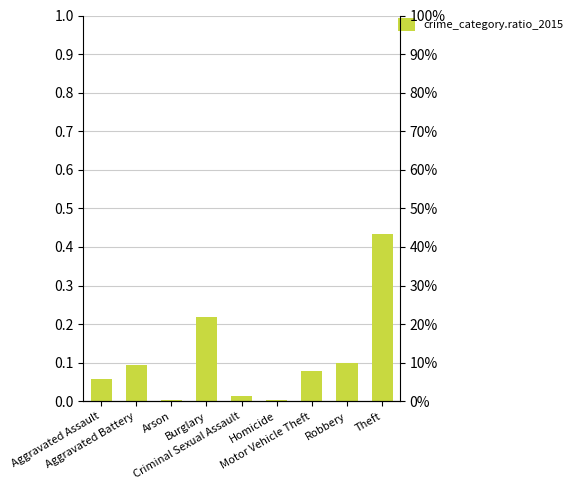

What is the difference between the values at Robbery and Arson?

0.1